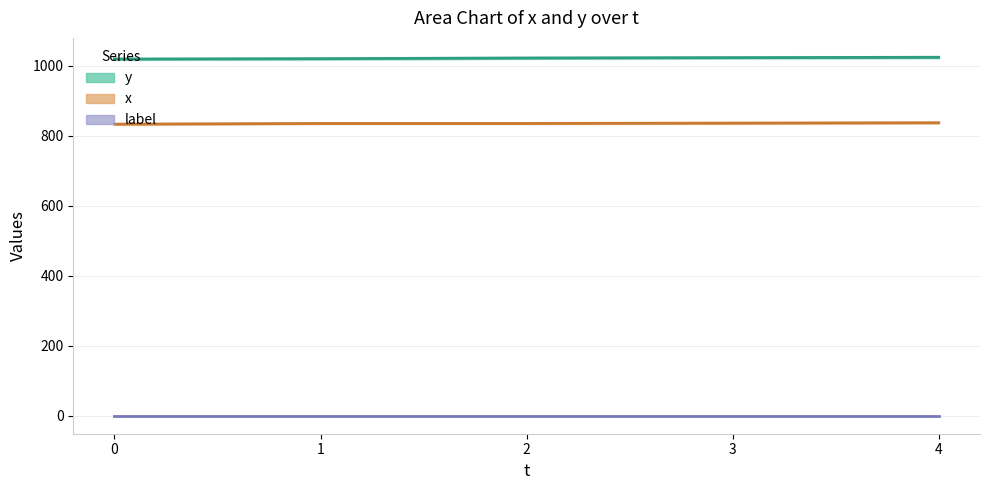

Reading left to right, transcribe all the data shown in this chart.

y: 1019	1020	1022	1023	1024
x: 833	835	835	836	837
label: 0	0	0	0	0